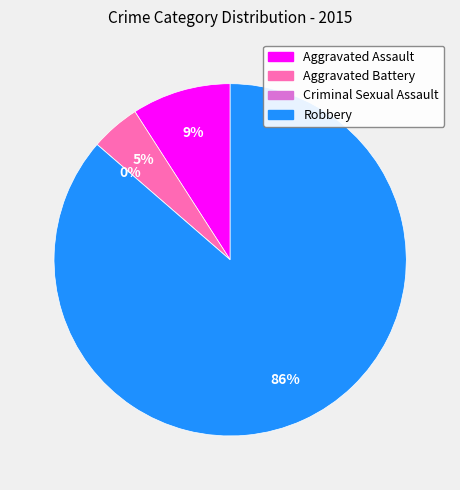

To the nearest percent, what portion does Aggravated Battery represent?

5%